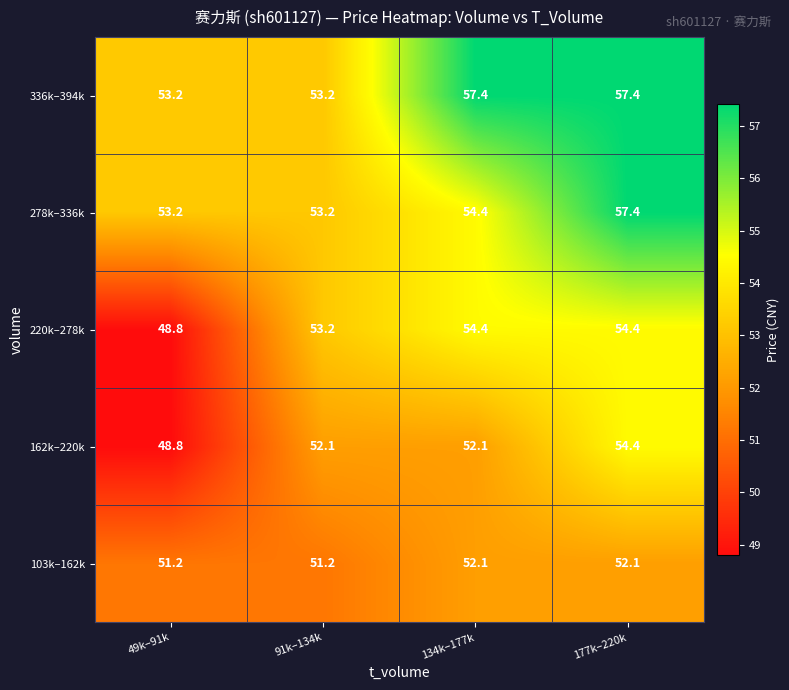

What is the difference between the maximum and minimum values in the 220k–278k series?

5.6